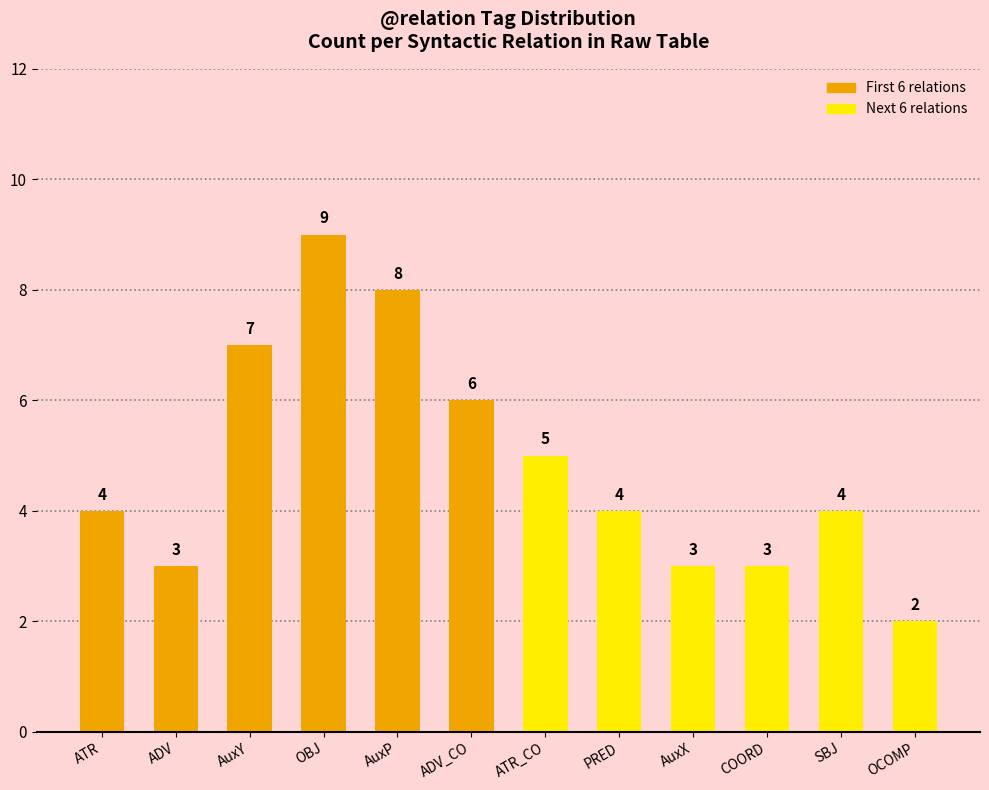

How many data points does each series have?

12